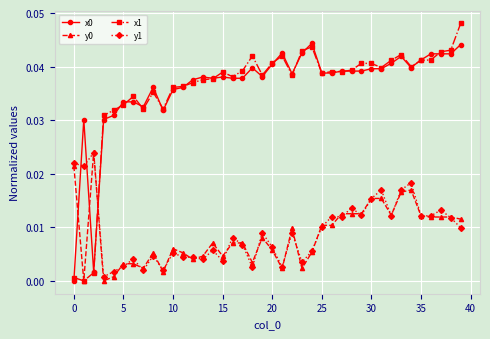

True or false: y0 has more than 1 interior local peaks.

True